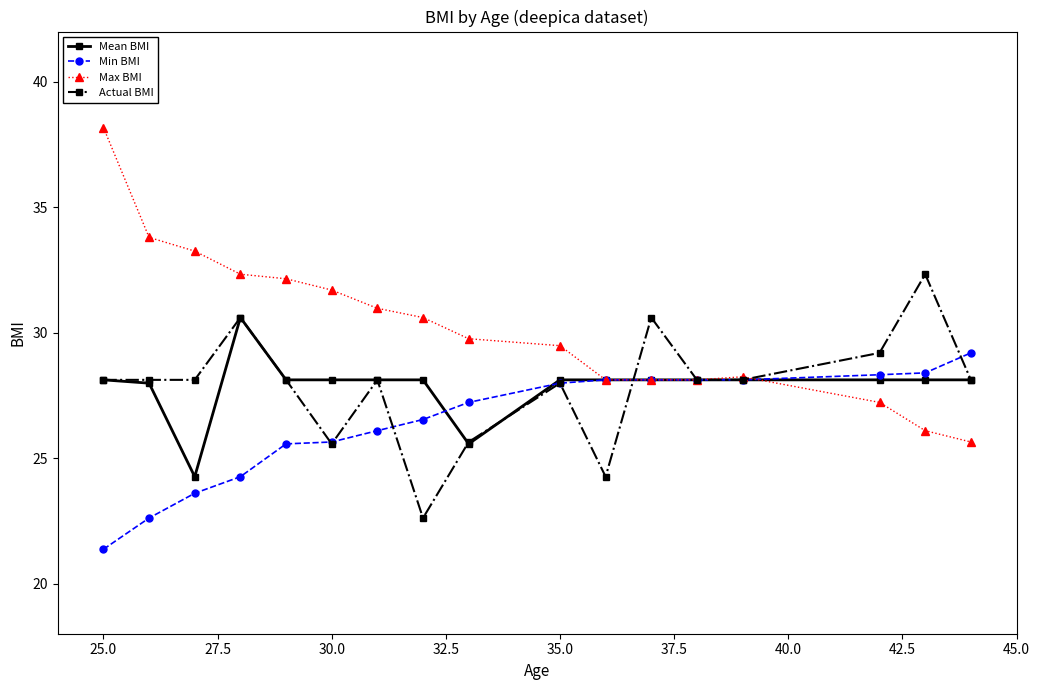

What is the highest value of the Min BMI series?

29.2